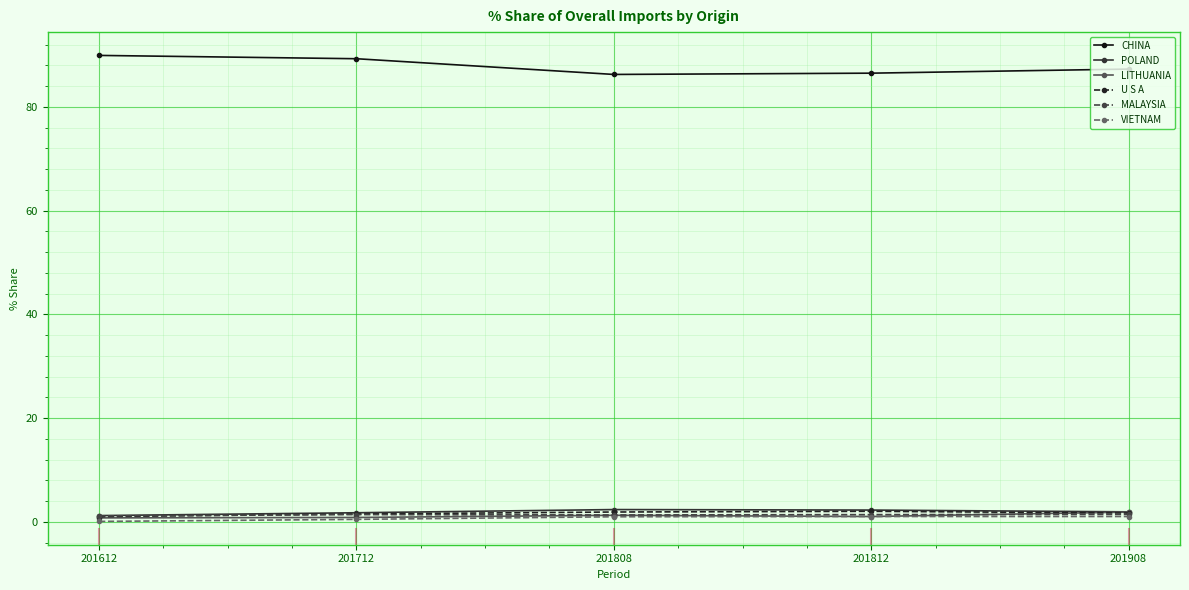

True or false: VIETNAM has more than 2 interior local peaks.

False